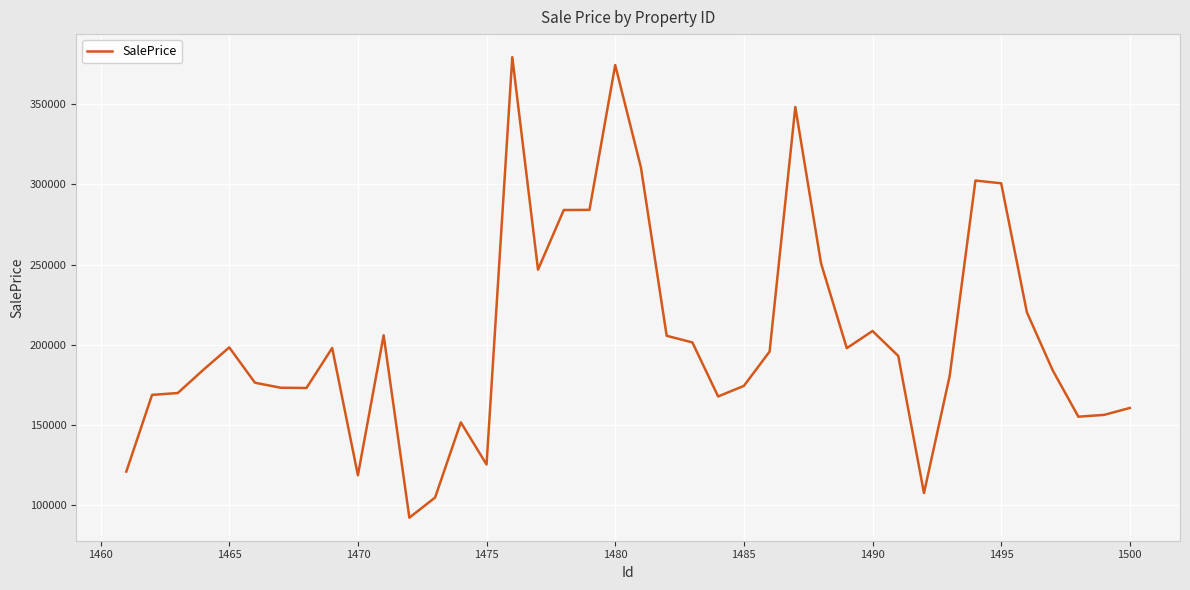

What is the maximum value shown in the chart?

379332.4